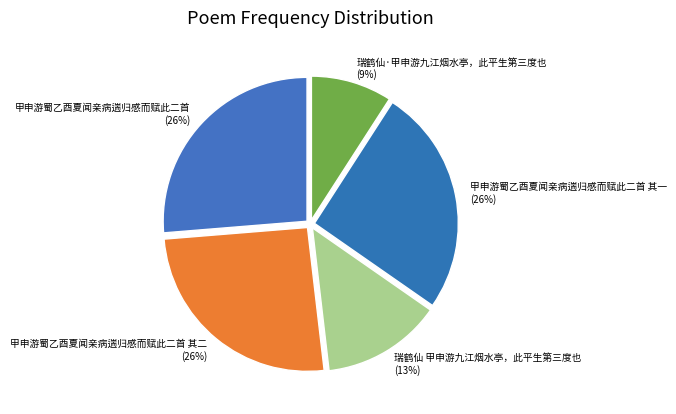

To the nearest percent, what portion does 甲申游蜀乙酉夏闻亲病遄归感而赋此二首 其一 represent?

26%